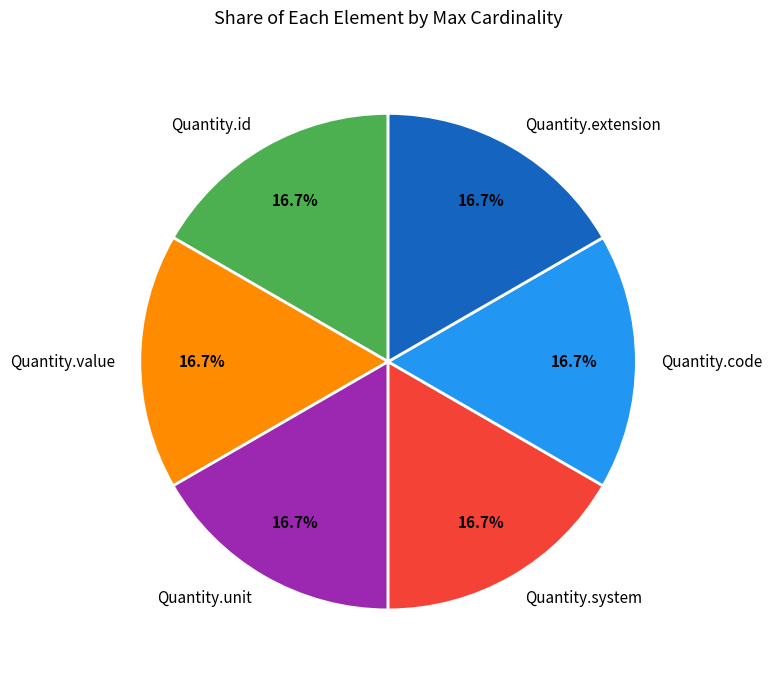

Do Quantity.code and Quantity.extension together represent more than half of the pie?

No